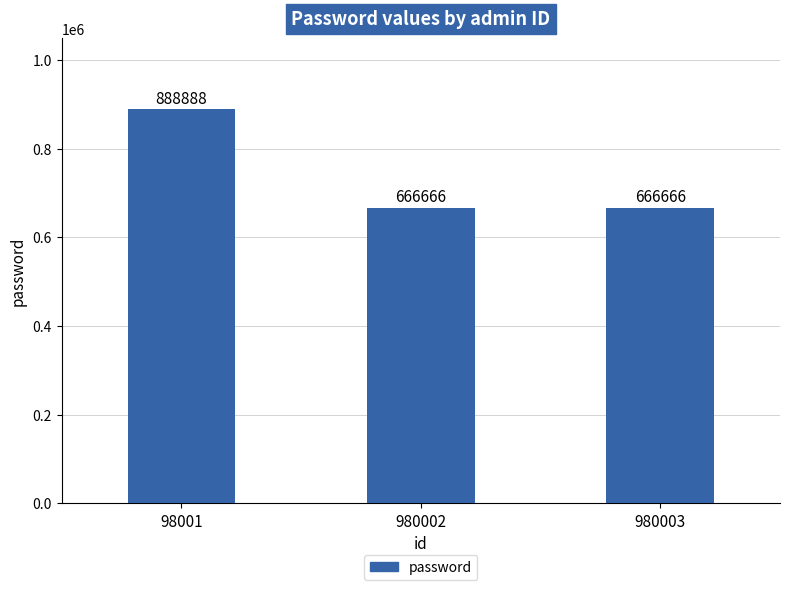

Which label corresponds to the largest value in the chart?

98001